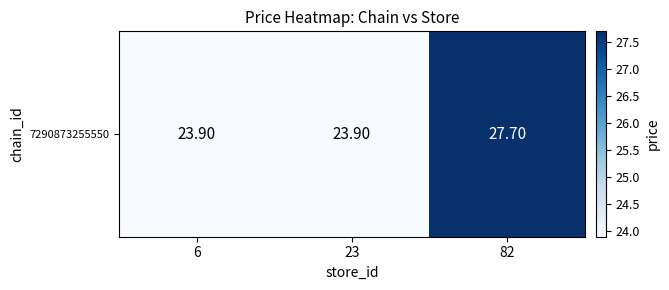

Which has a higher value, 82 or 23?

82